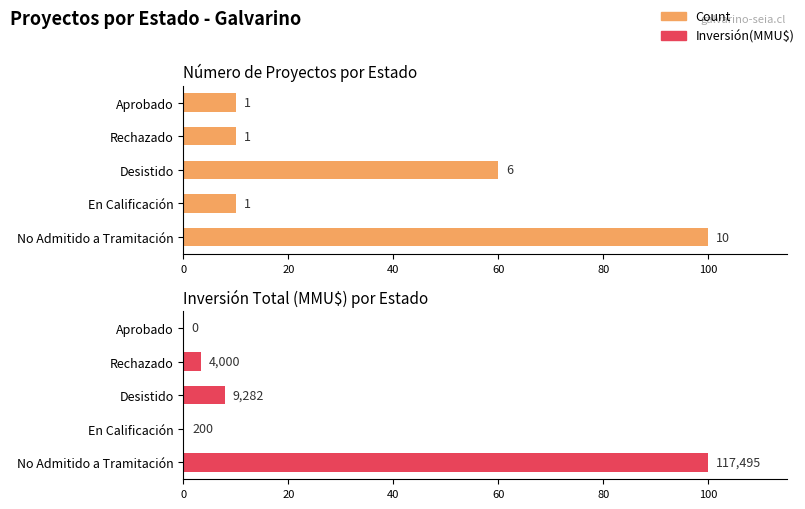

The Count series shows 36.9 at No Admitido a Tramitación. True or false?

False